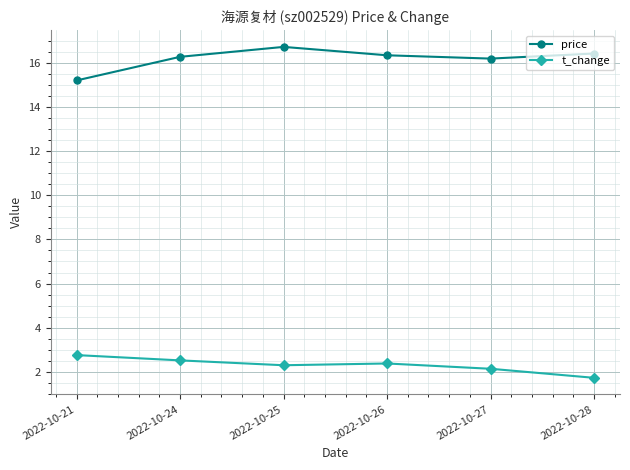

At which label does price reach its peak?

2022-10-25